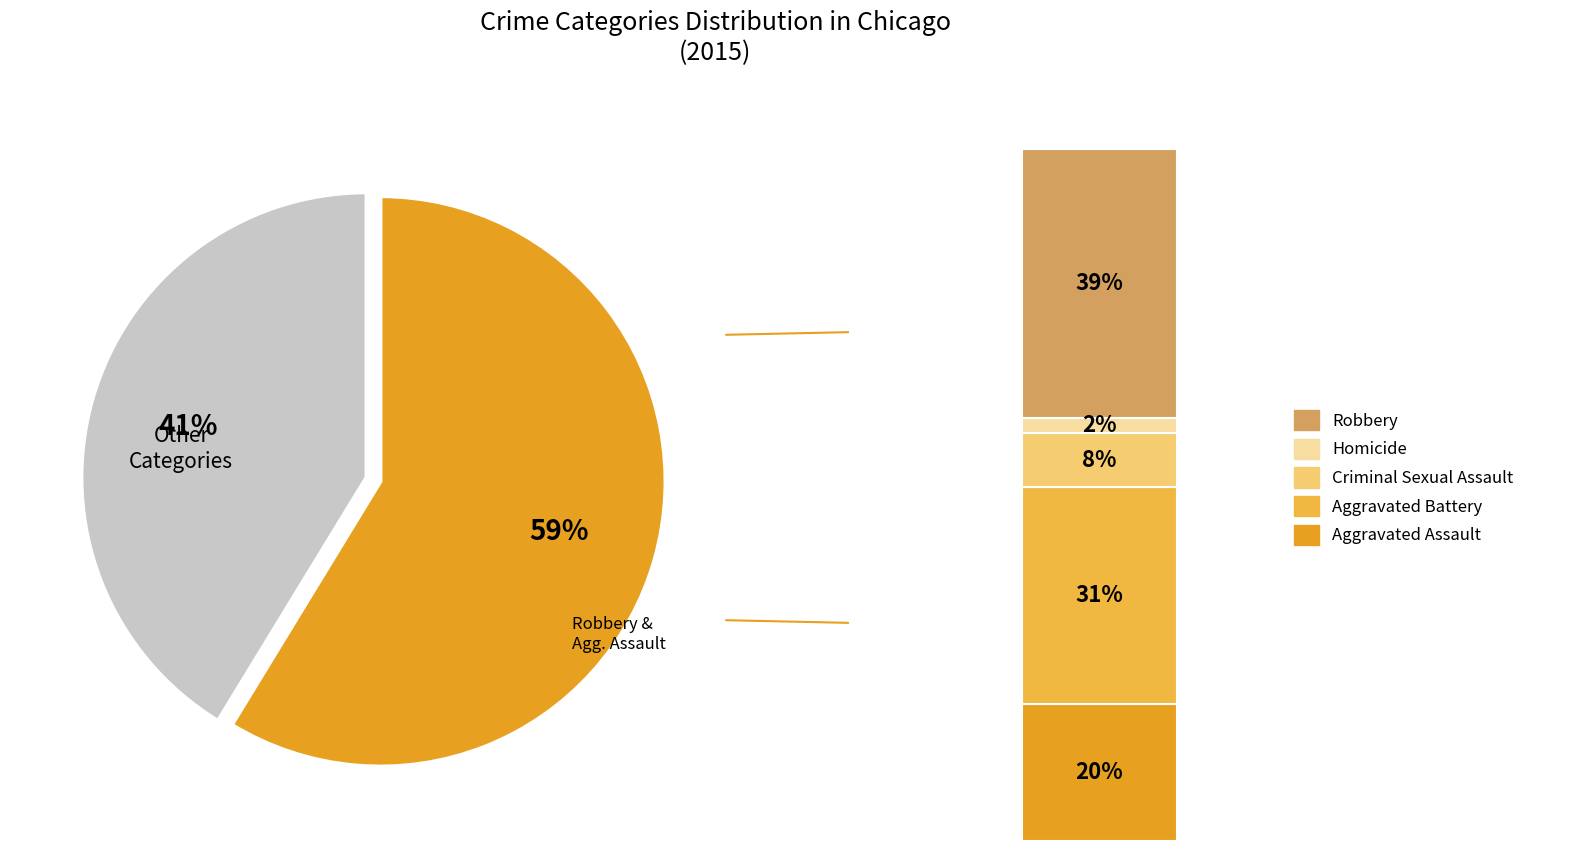

To the nearest percent, what is the difference between the Aggravated Assault and Aggravated Battery slice percentages?

11%